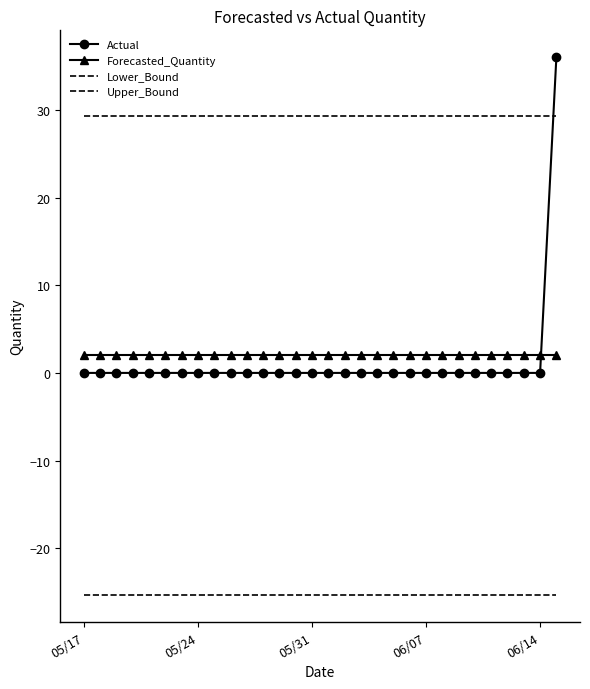

Where is Forecasted_Quantity nearest to the value 2?

05/17